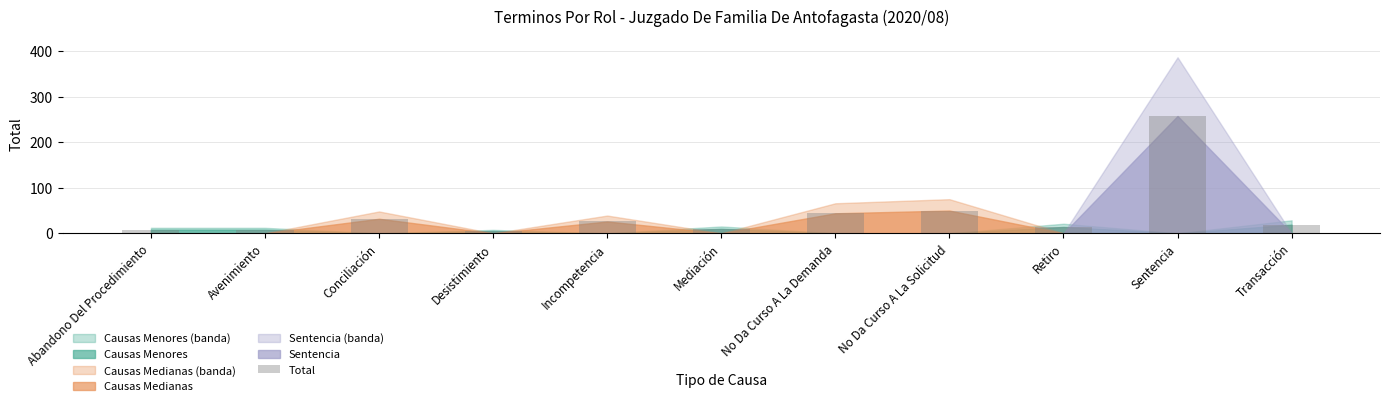

What is the smallest value displayed?

5